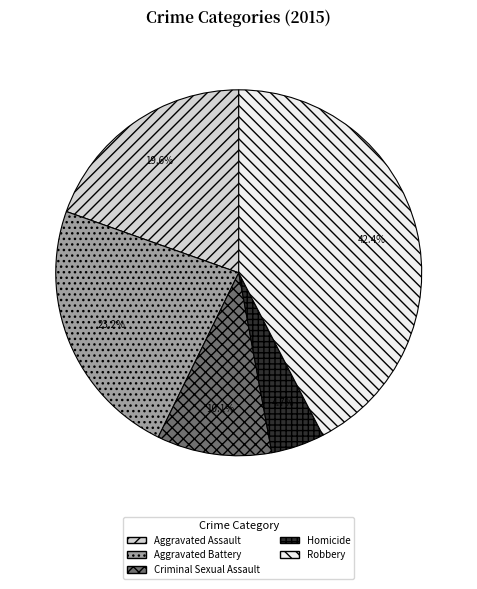

To the nearest percent, what is the average slice percentage?

20%